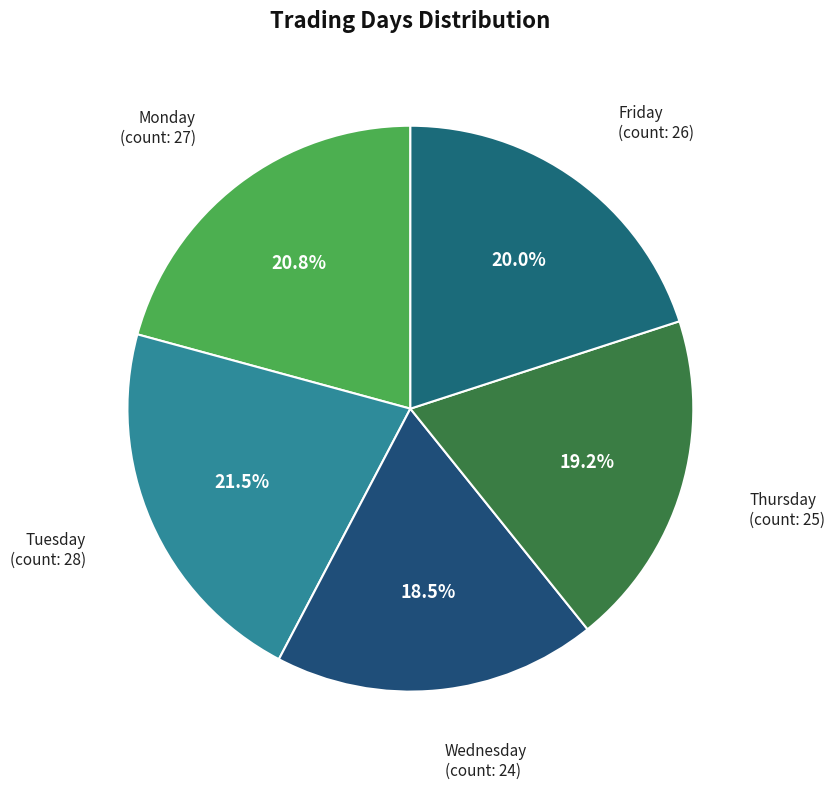

Count the number of slices in the pie.

5